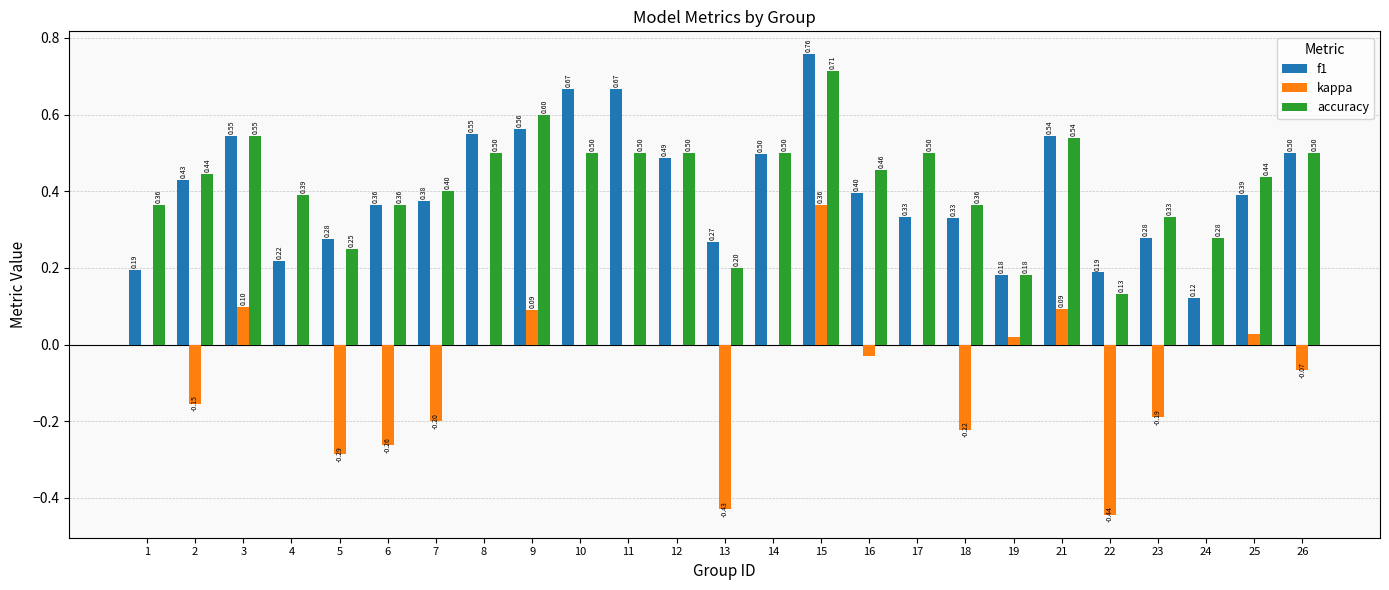

What is the sum of all kappa values?

-1.6